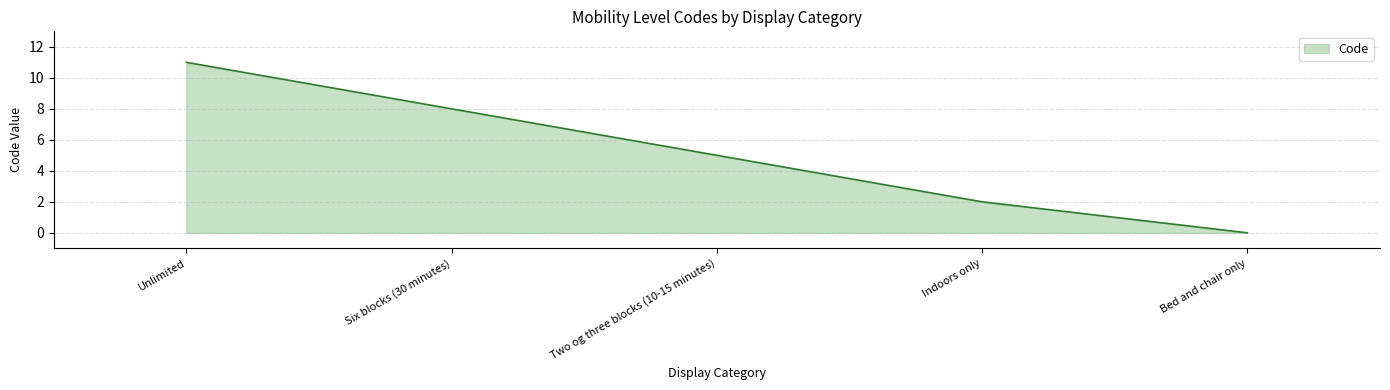

Which has a higher value, Two og three blocks (10-15 minutes) or Indoors only?

Two og three blocks (10-15 minutes)